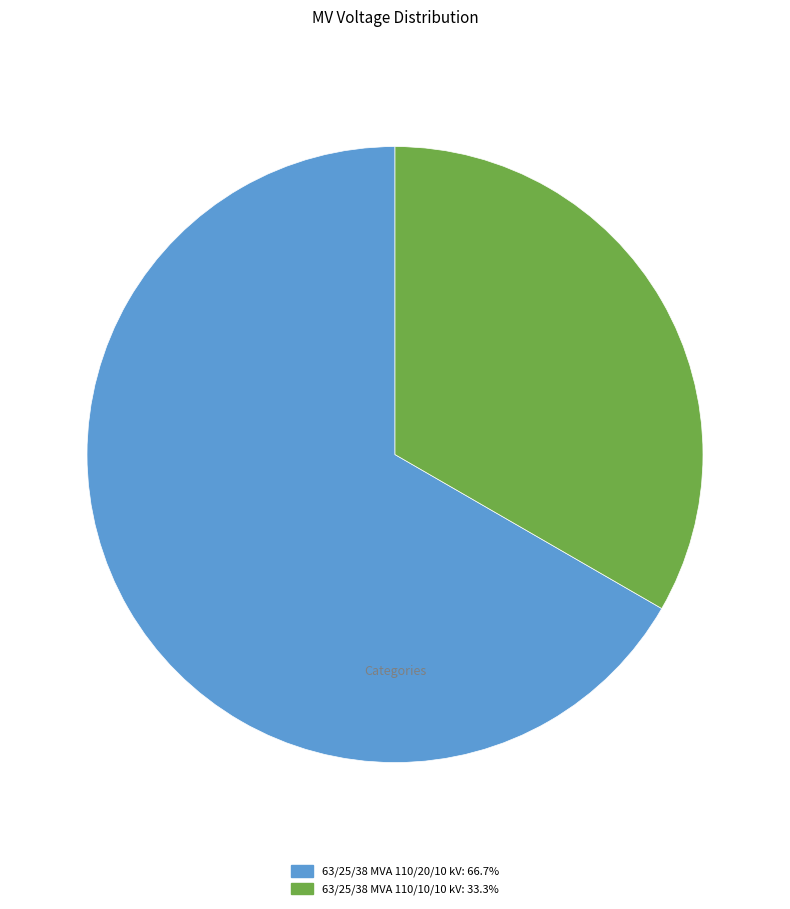

Is the sum of 63/25/38 MVA 110/20/10 kV: 66.7% and 63/25/38 MVA 110/10/10 kV: 33.3% greater than half?

Yes